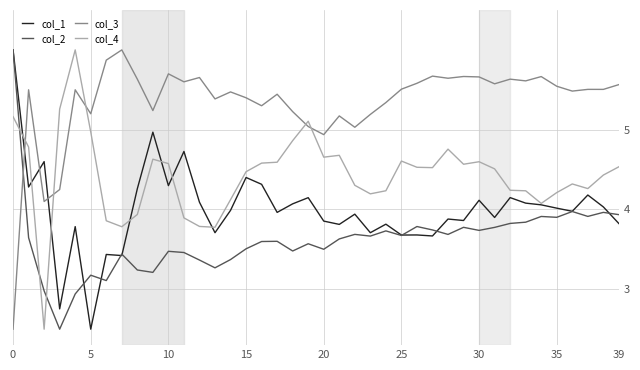

What is the lowest value of the col_4 series?

2.5